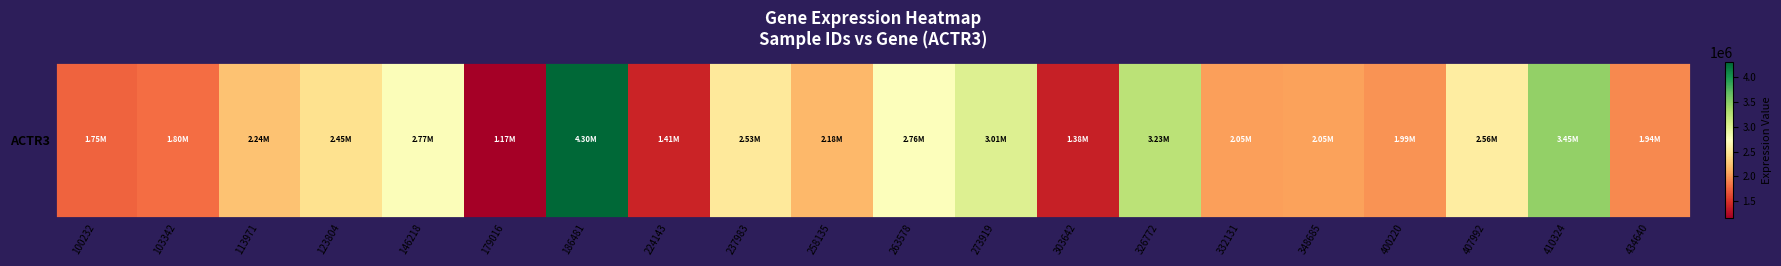

What is the difference between the values at 407992 and 123804?

108640